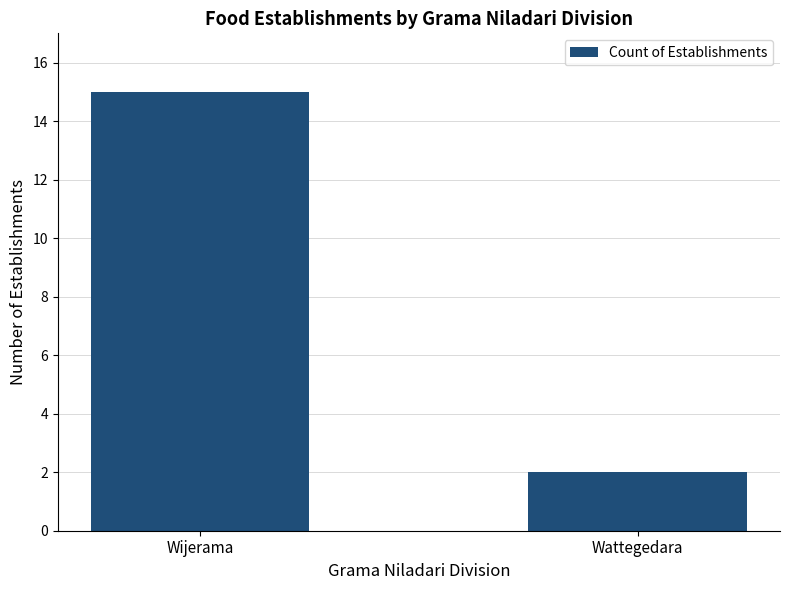

What is the label of the 2nd bar from the left?

Wattegedara